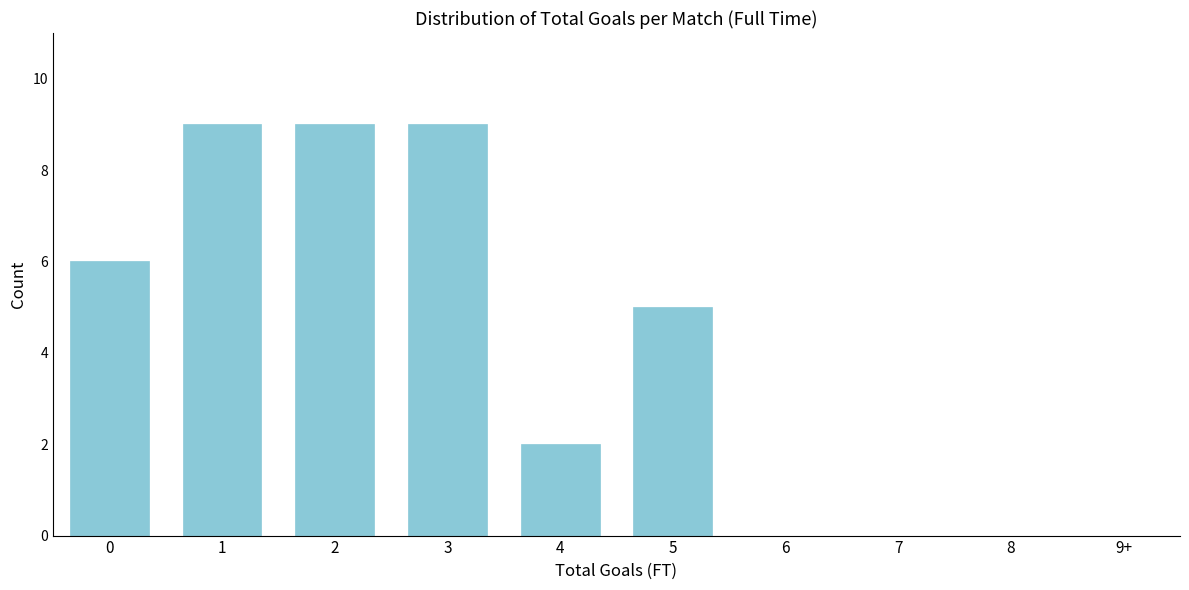

Reading left to right, extract all data points from this chart.

0=6	1=9	2=9	3=9	4=2	5=5	6=0	7=0	8=0	9+=0